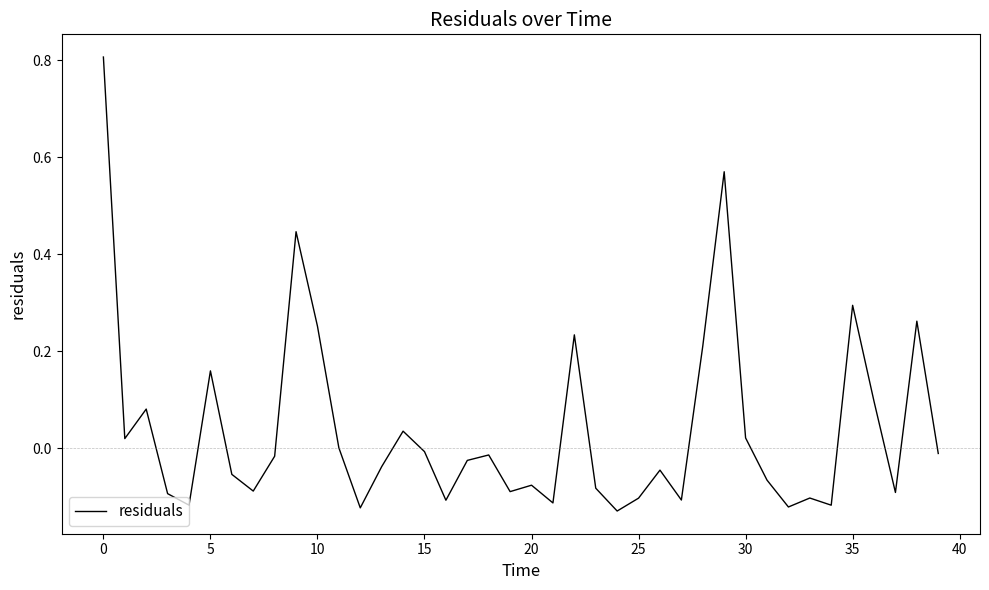

Does the chart have visible grid lines?

No